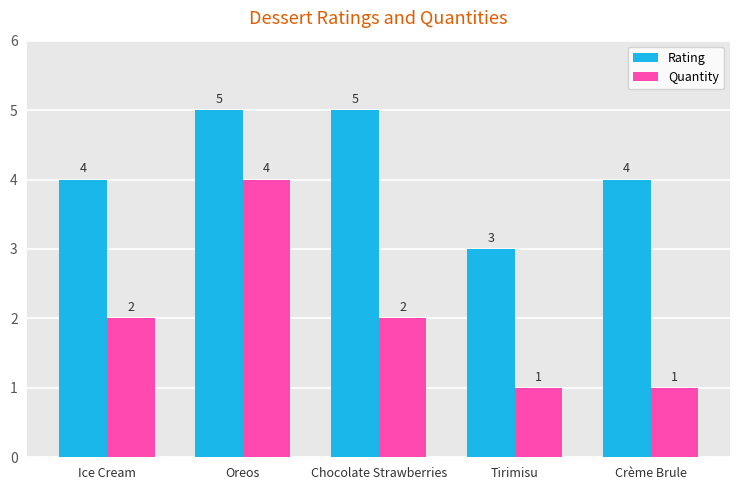

What is the approximate value of Rating at Crème Brule?

4